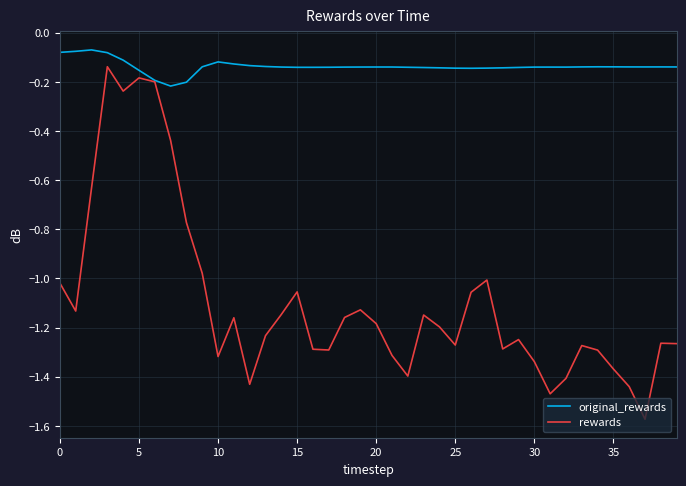

Which series has the widest spread of values?

rewards